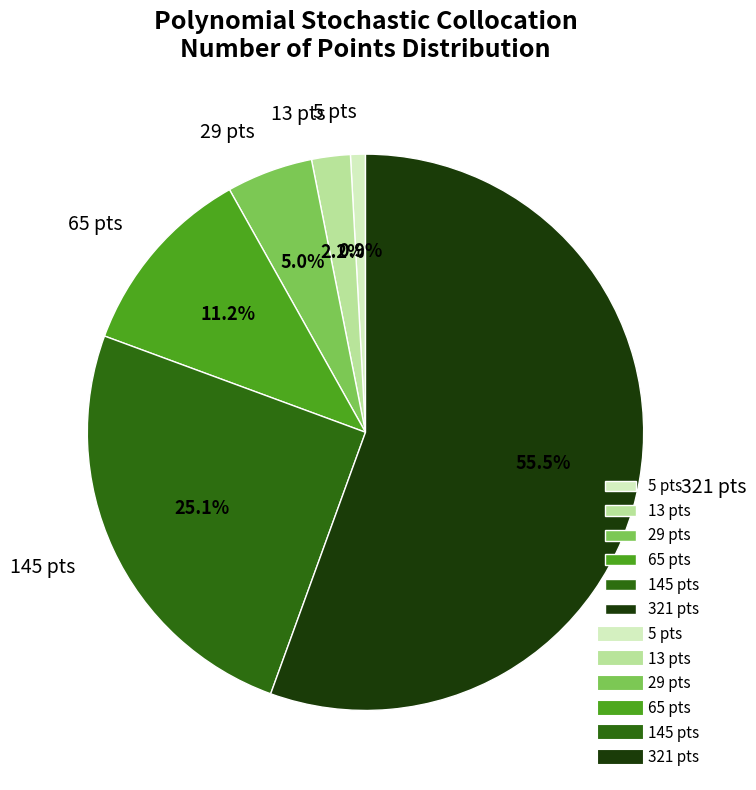

To the nearest percent, what is the average slice percentage?

17%